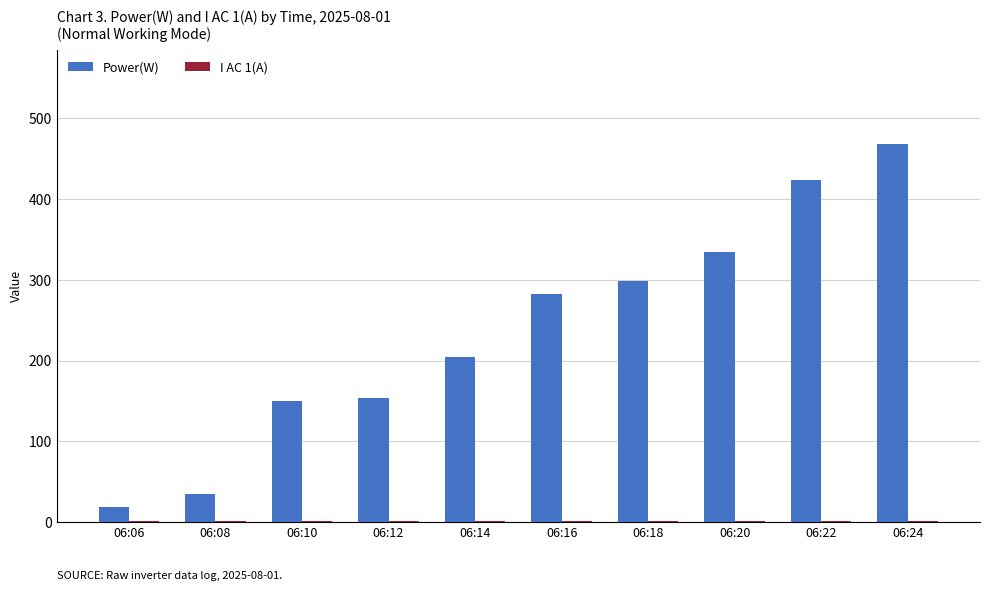

Which series changed the most between 06:06 and 06:24?

Power(W)